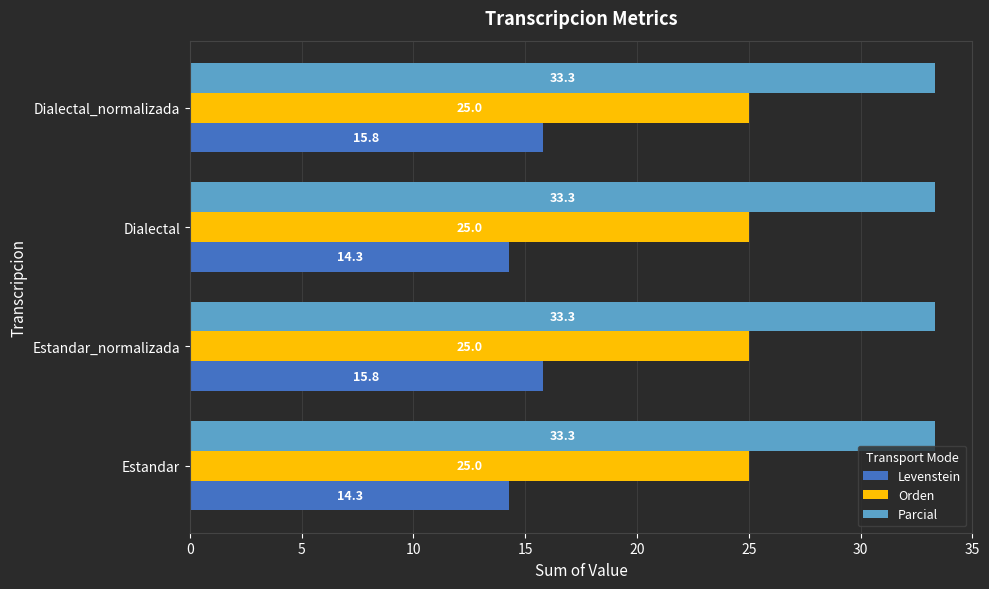

Which series has the largest range (max minus min)?

Levenstein